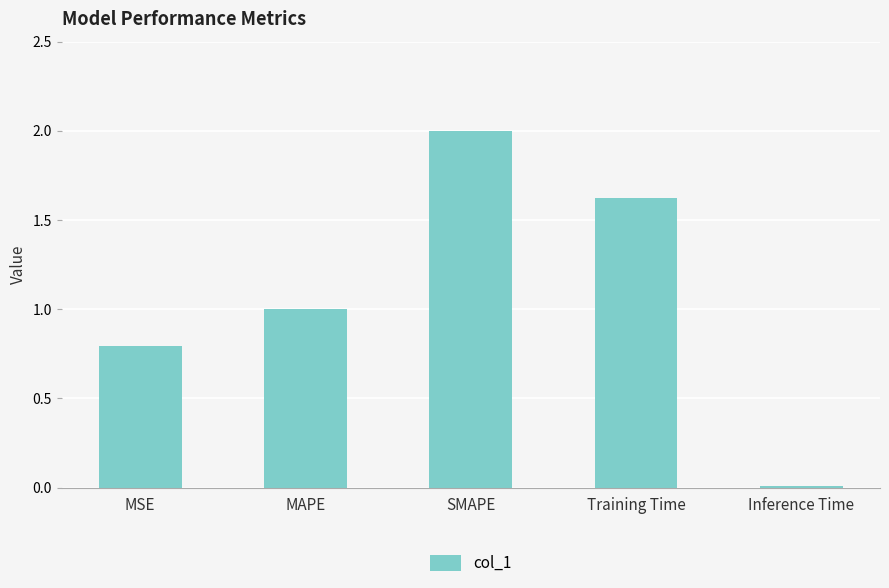

What is the label of the 4th bar from the right?

MAPE